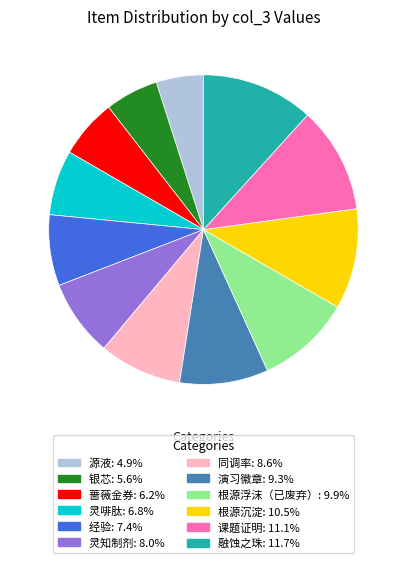

Does any single category account for the majority?

No